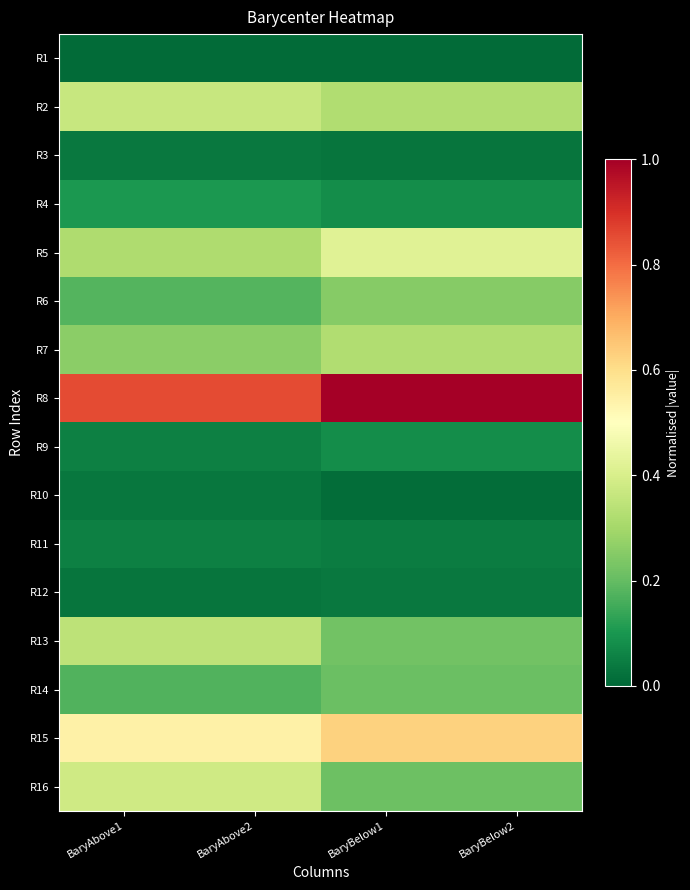

At BaryBelow1, list the series in order from smallest to largest.

R1, R10, R3, R12, R11, R9, R4, R14, R16, R13, R6, R7, R2, R5, R15, R8